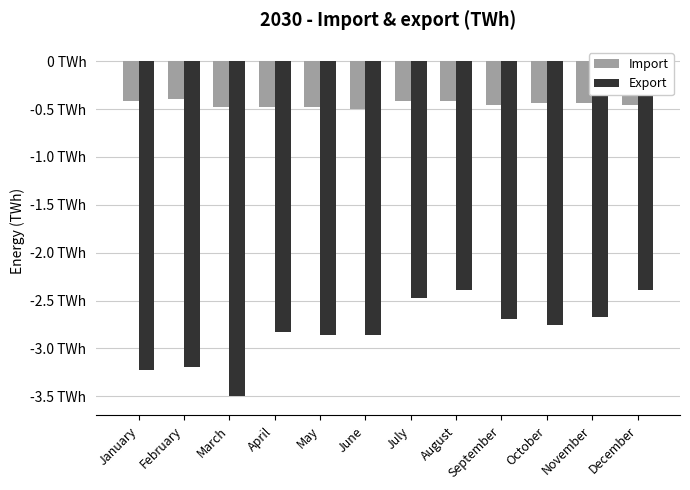

At which category does the chart reach its minimum across all series?

March